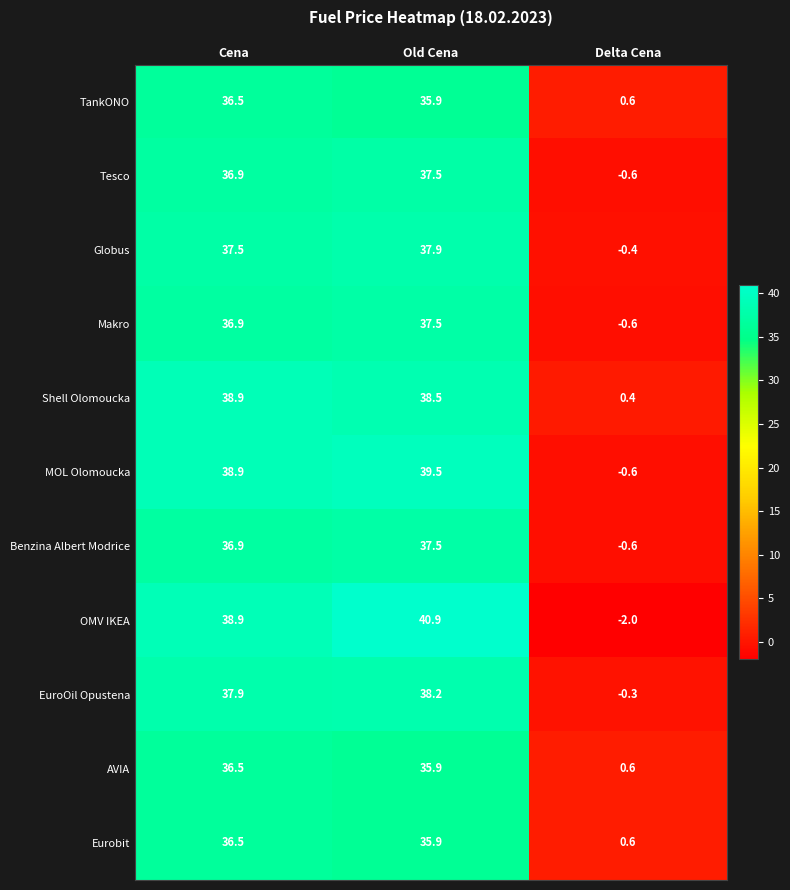

At which category does the chart reach its peak across all series?

Old Cena